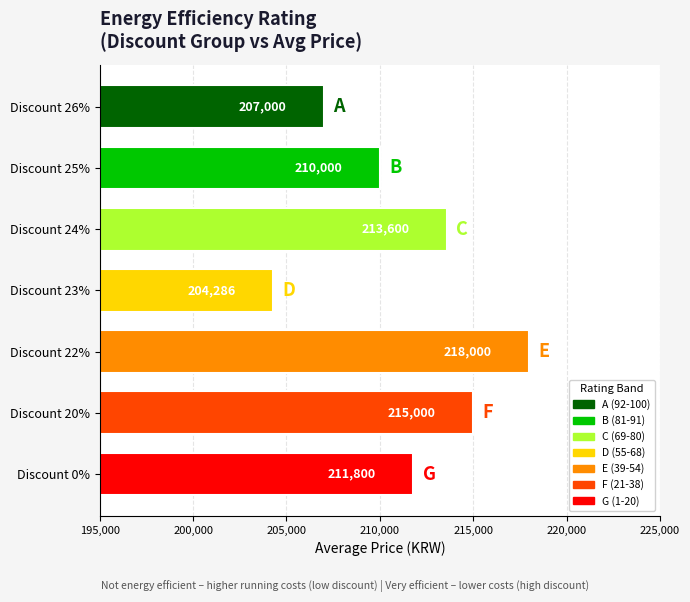

List the labels in order of value, smallest first.

Discount 23%, Discount 26%, Discount 25%, Discount 0%, Discount 24%, Discount 20%, Discount 22%